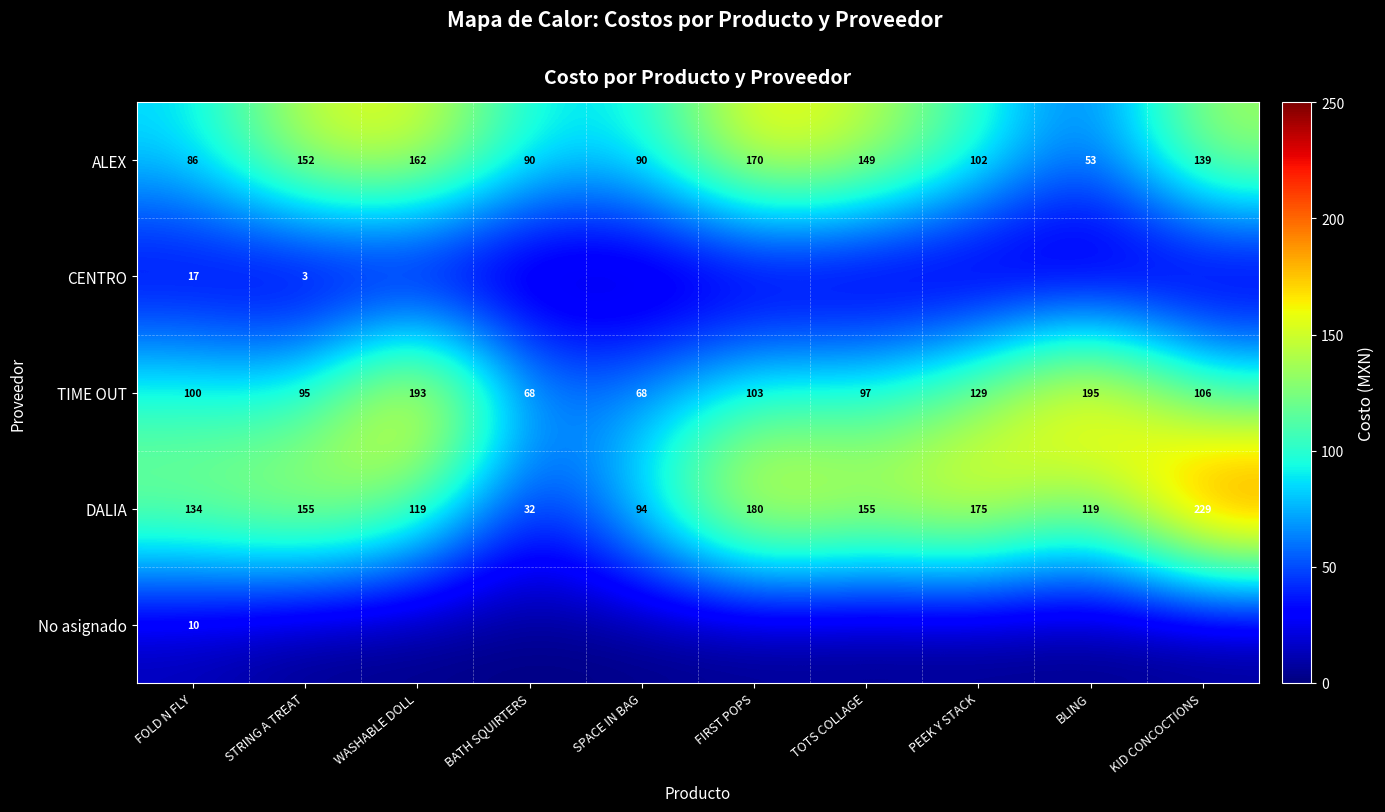

What is the difference between the maximum and second lowest values in the TIME OUT series?

127